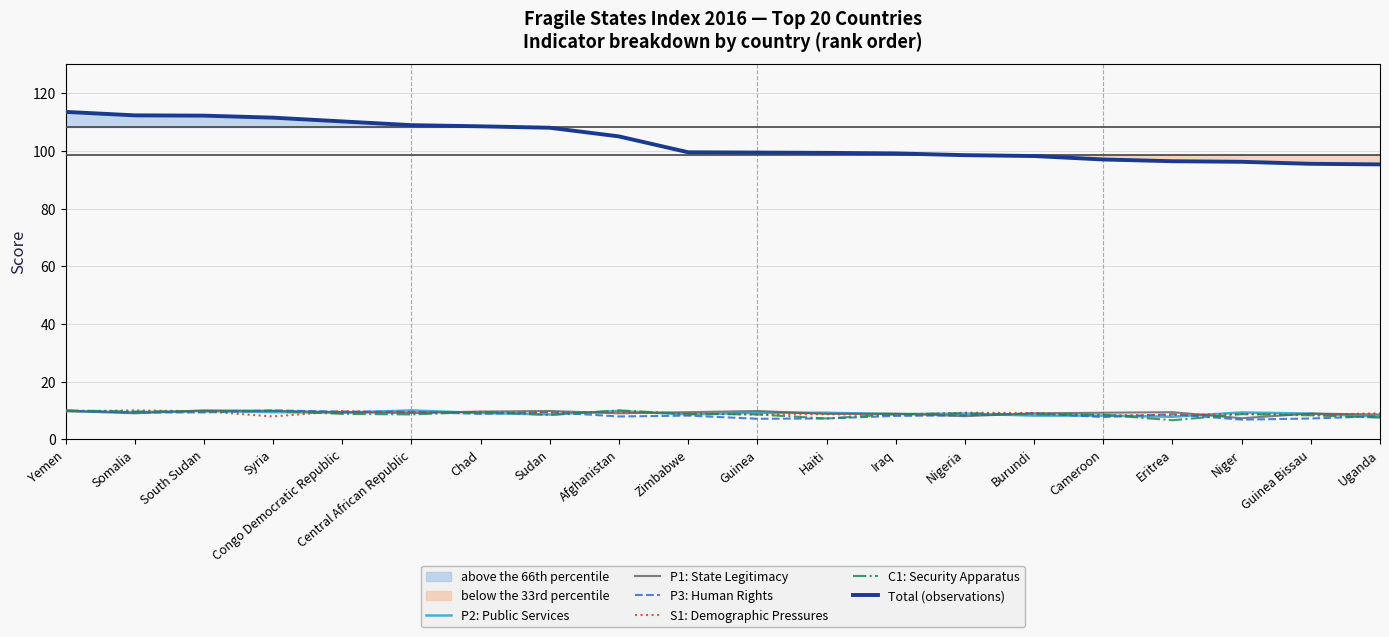

How many lines are shown in the chart?

6